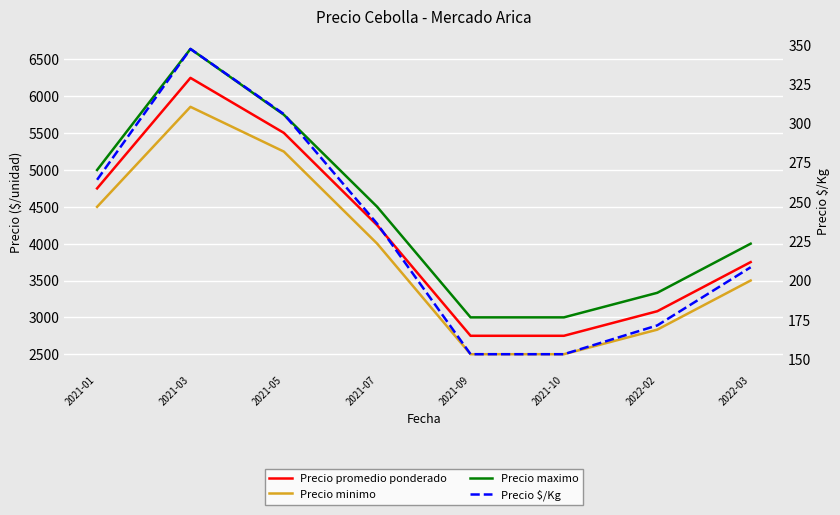

Reading left to right, transcribe all the data shown in this chart.

Precio promedio ponderado: 4750.0	6250.0	5503.8	4250.0	2750.0	2750.0	3083.3	3750.0
Precio minimo: 4500.0	5857.1	5250.0	4000.0	2500.0	2500.0	2833.3	3500.0
Precio maximo: 5000.0	6642.9	5750.0	4500.0	3000.0	3000.0	3333.3	4000.0
Precio $/Kg: 264.0	347.3	305.8	236.0	153.0	153.0	171.3	208.3